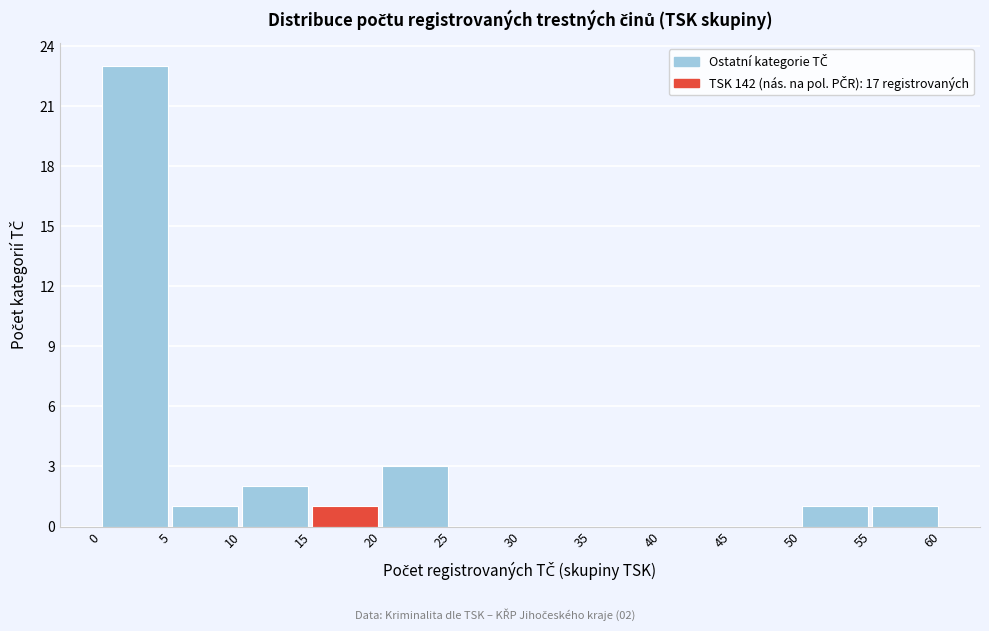

Which range on the x-axis has the tallest bar?

0 to 5